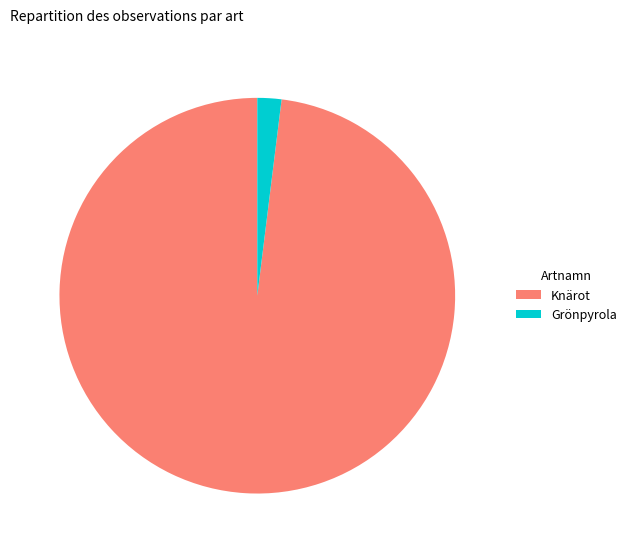

Does Knärot account for over 50% of the chart?

Yes